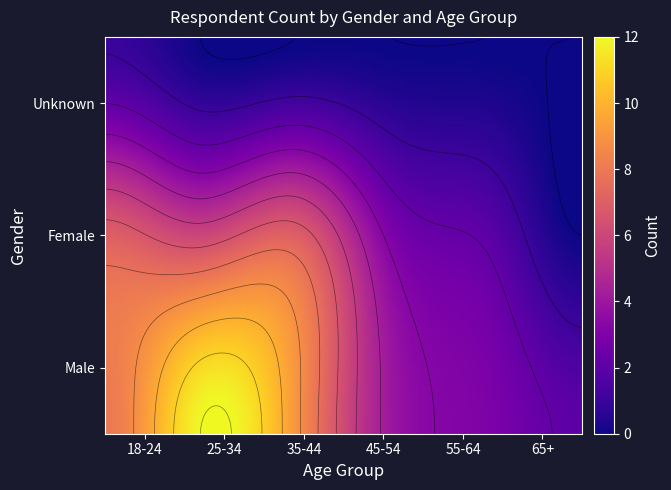

What is the maximum value for Male?

12